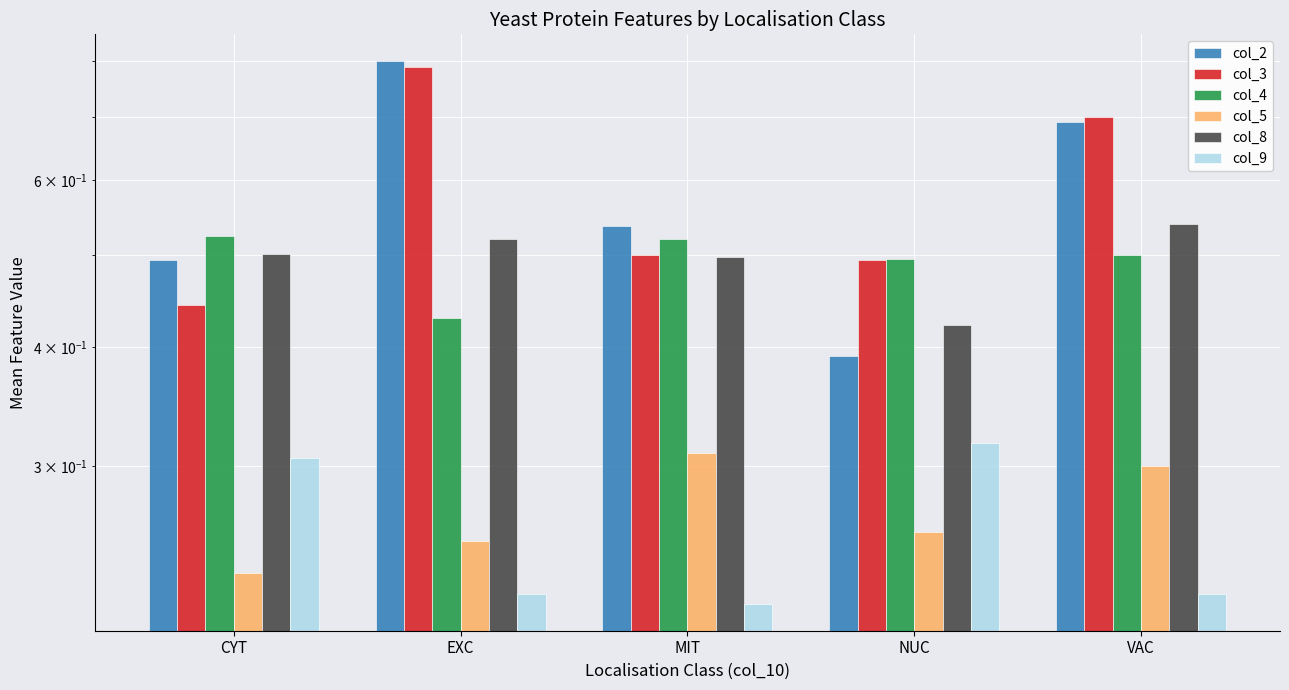

How many bars are there in total?

30